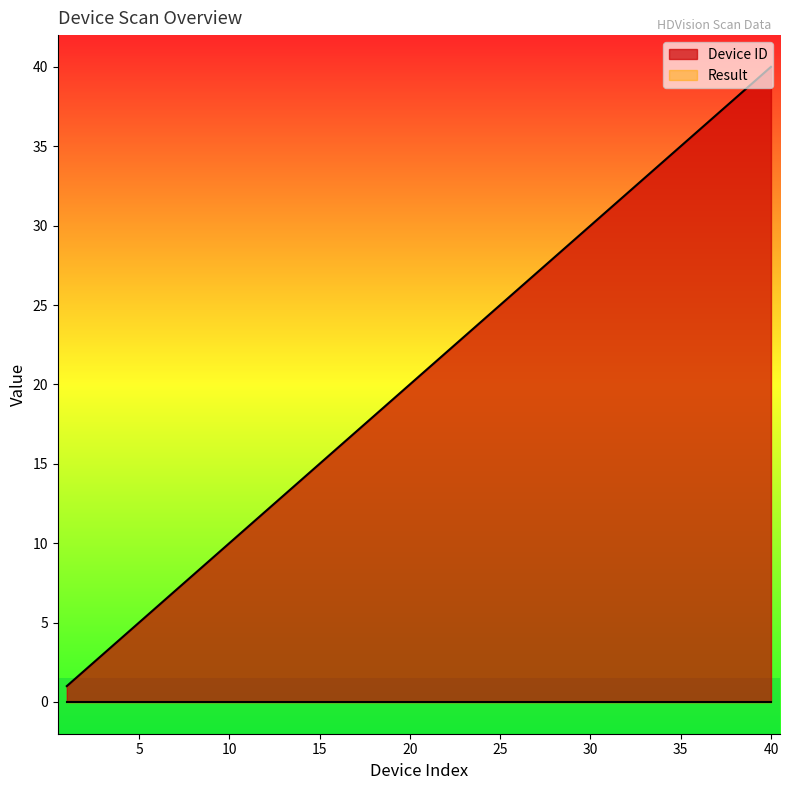

What is the difference between the maximum and minimum values?

39